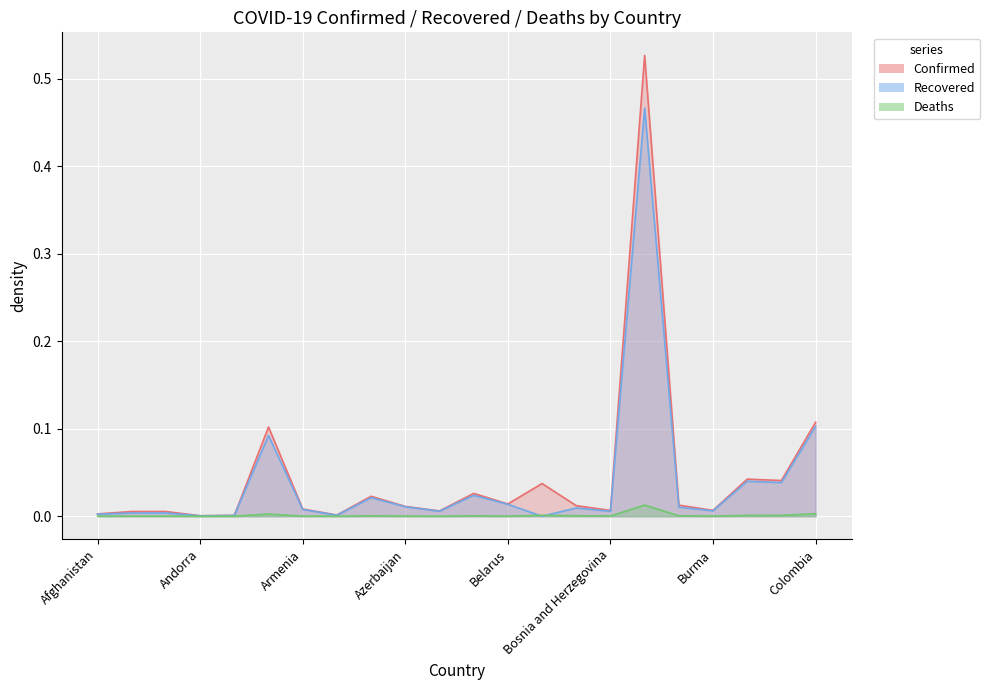

True or false: Deaths has a value of 0.0 at Argentina.

True